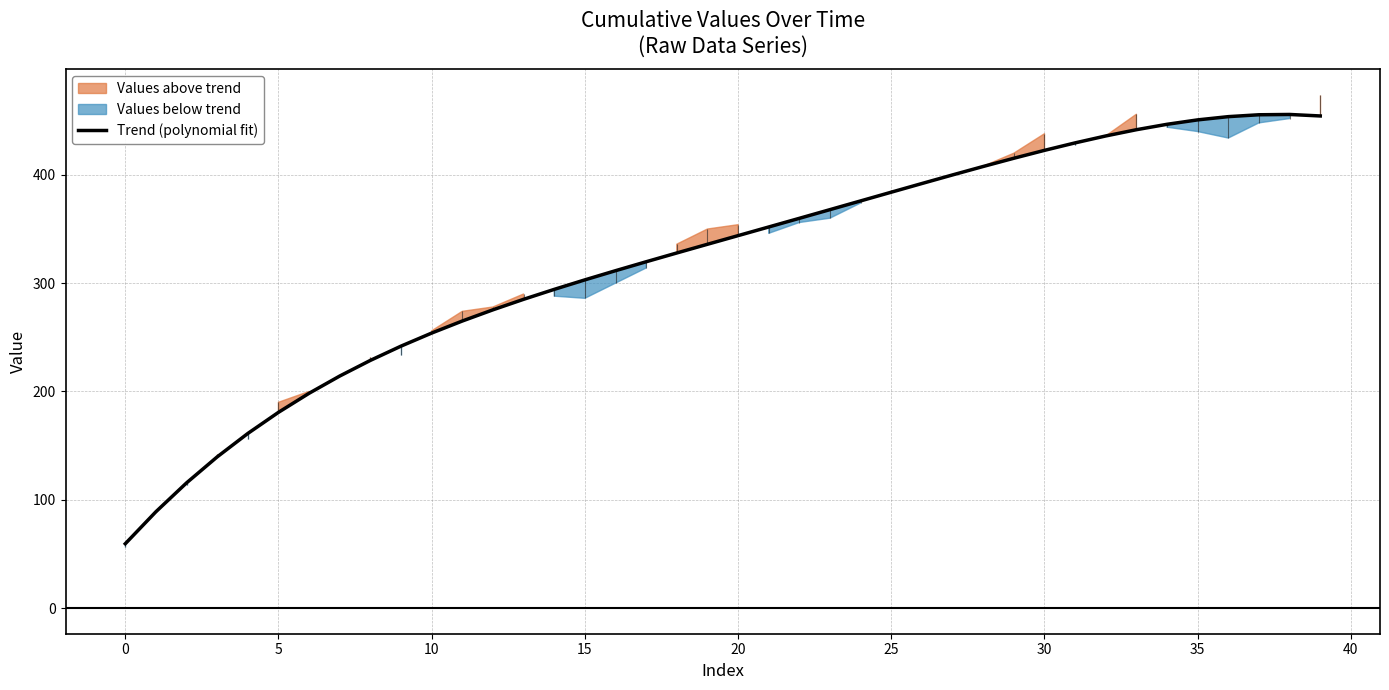

What is the lowest value of the Trend (polynomial fit) series?

59.4